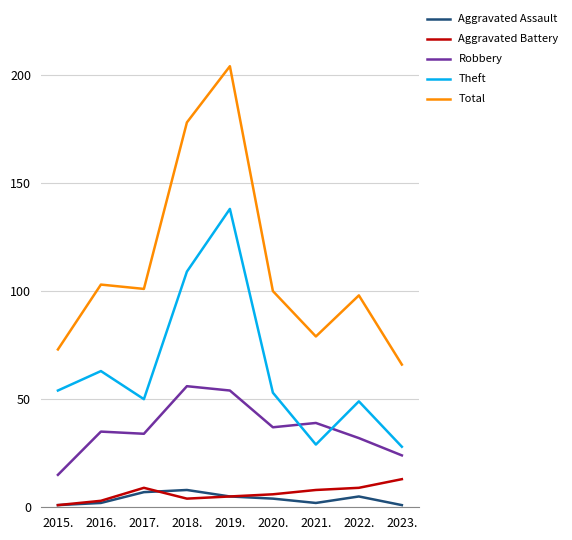

Which category has the highest value across all series?

2019.